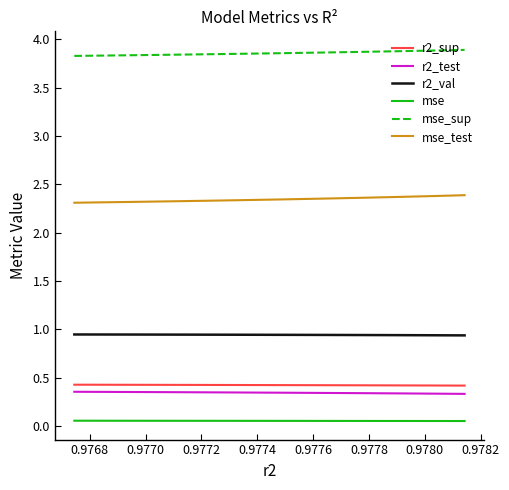

Which series has the largest total across all categories?

mse_sup